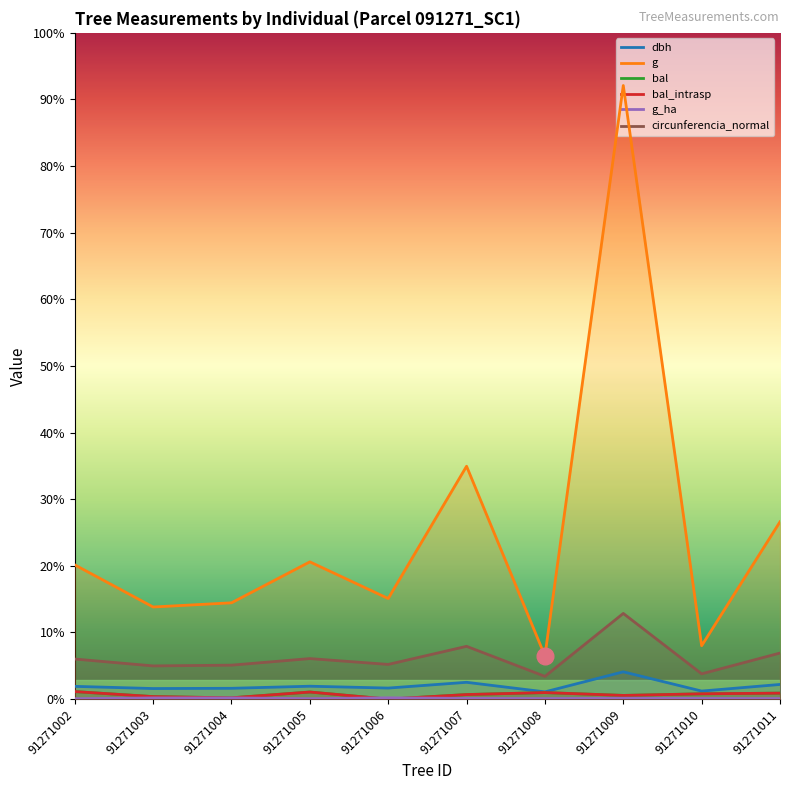

How many interior local peaks does the g series have?

3